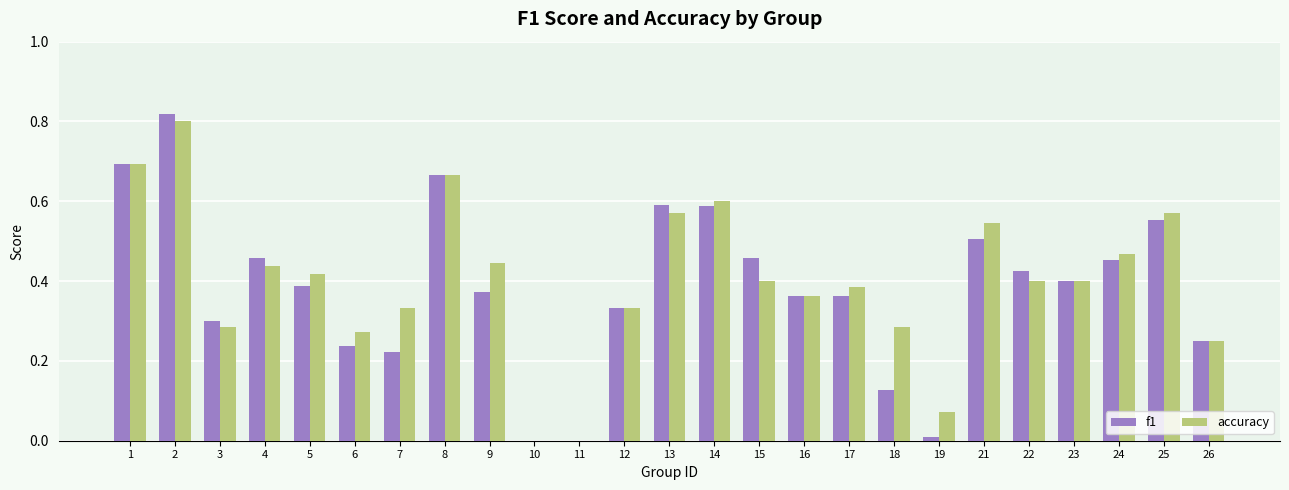

What is the sum of all accuracy values?

10.0